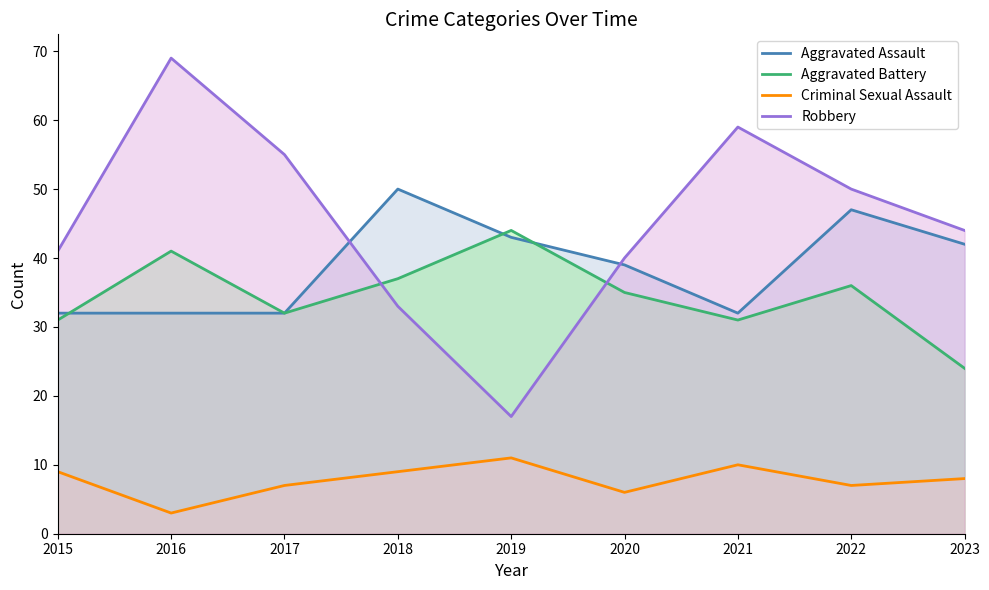

Between 2021 and 2018, which is larger?

2018